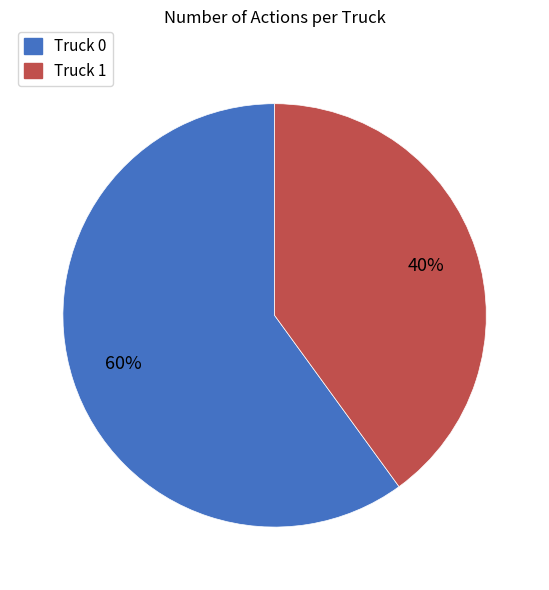

Between Truck 1 and Truck 0, which is larger?

Truck 0